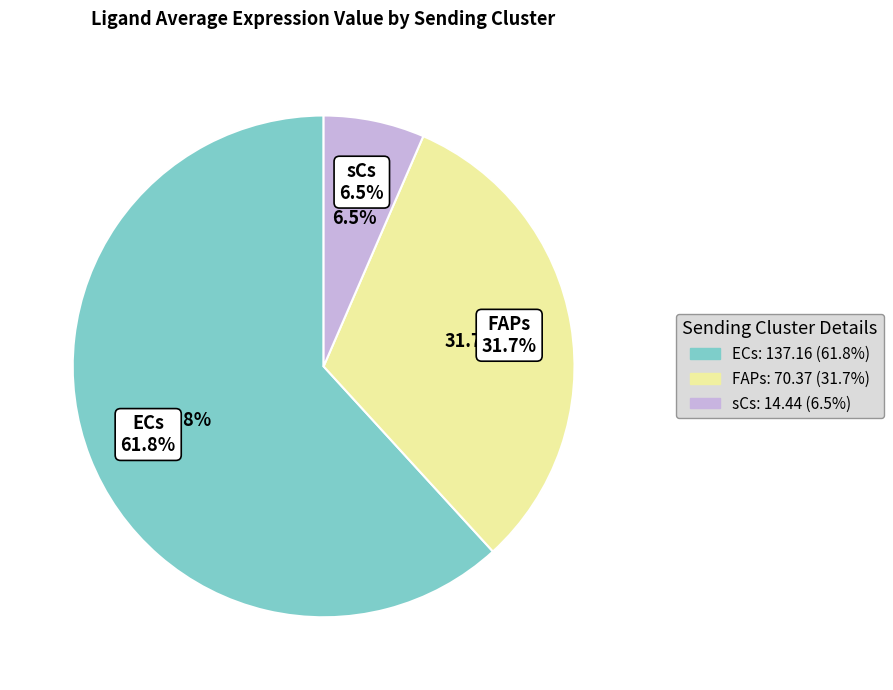

How many slices are in this pie chart?

3